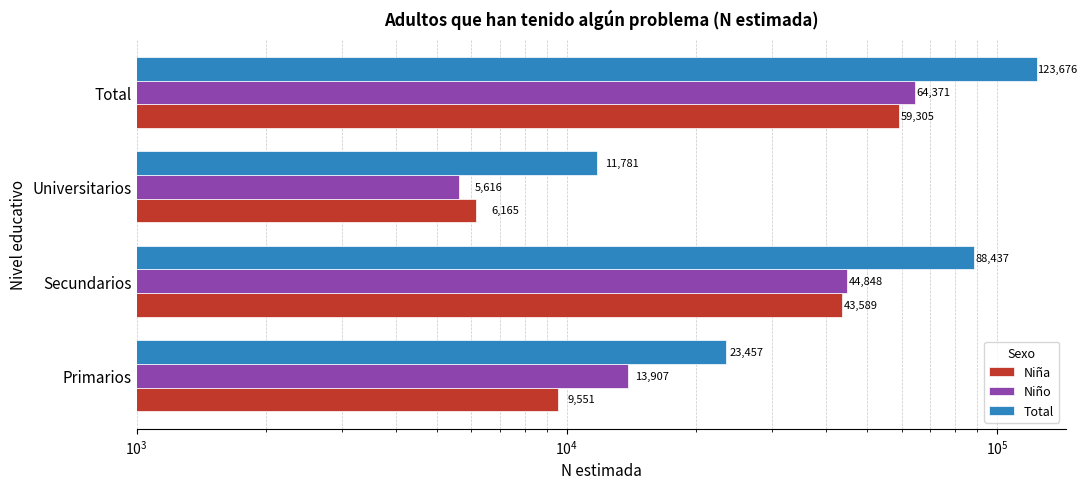

What is the lowest value of the Niña series?

6165